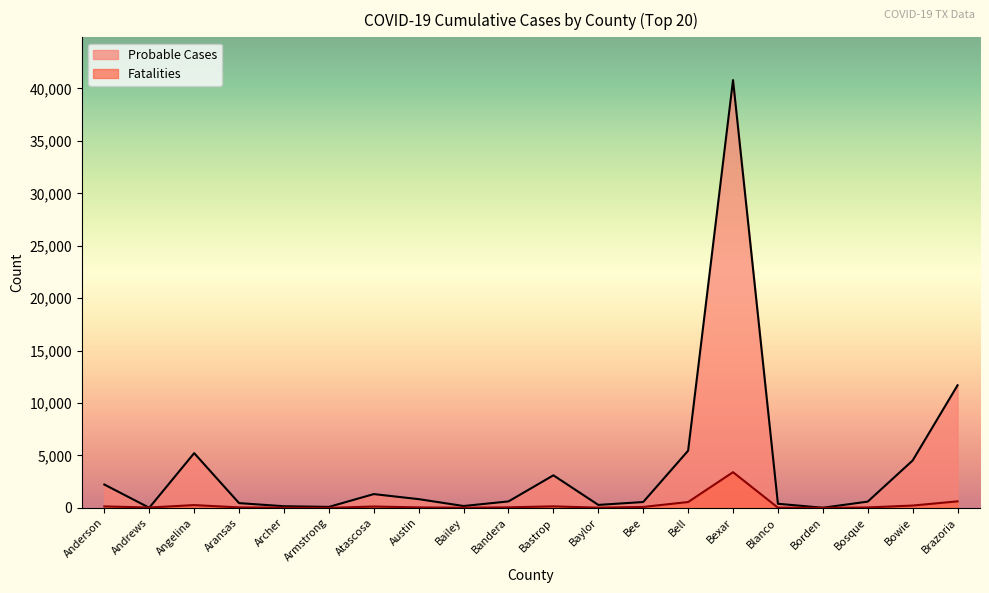

What is the sum of the Probable Cases values at Armstrong and Bastrop?

3193